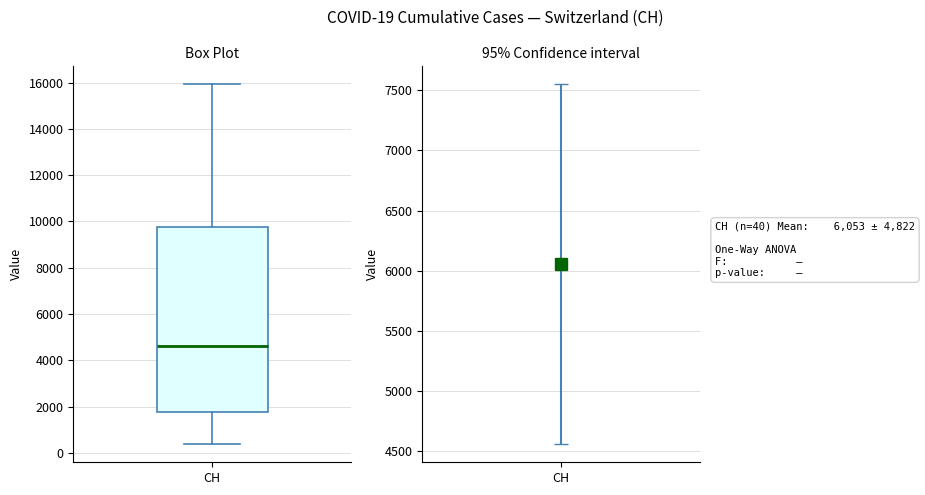

Transcribe this box plot: give where the median line is, the range the box spans, and where the two whiskers end, as read against the y-axis. The values are not printed on the chart, so give them approximately, as read against the axis.

median 4600, box 1800 to 9800, whiskers 400 to 16000